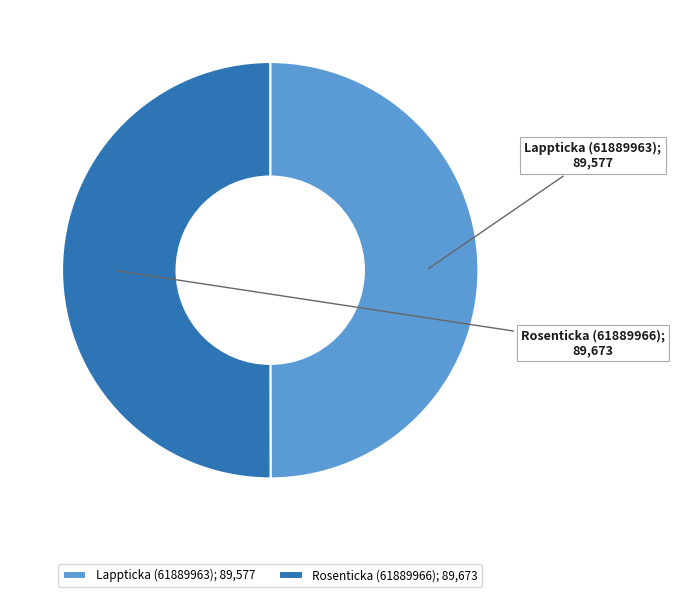

Combined, do Lappticka (61889963); 89,577 and Rosenticka (61889966); 89,673 account for over 50%?

Yes